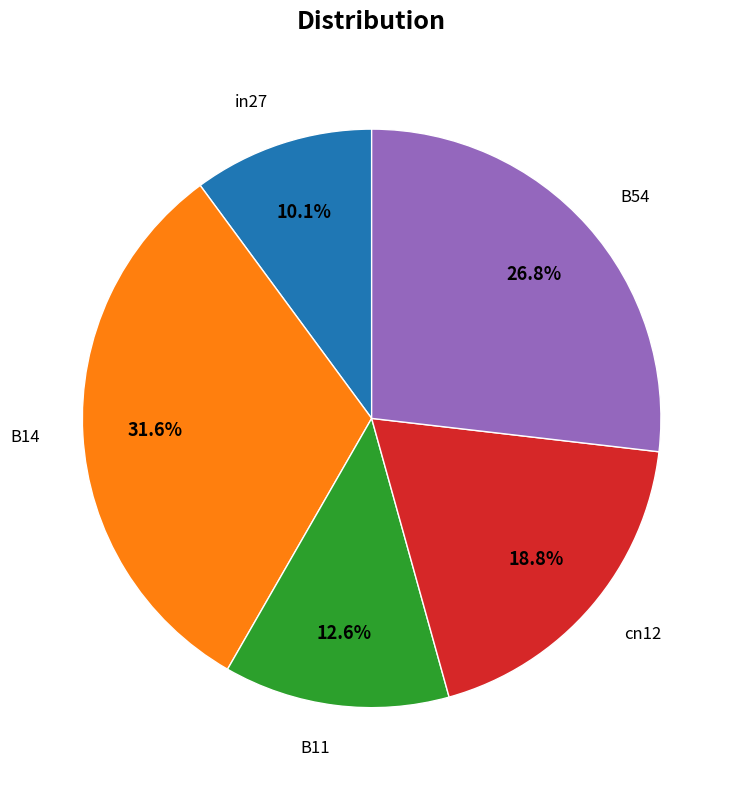

Is there a majority slice in this chart?

No